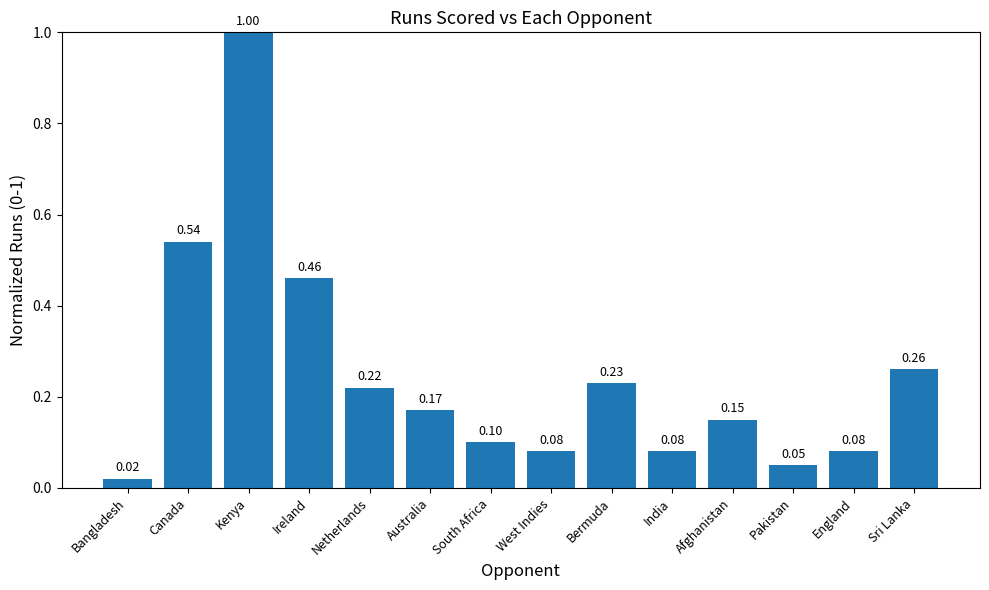

Between Canada and Australia, which is larger?

Canada